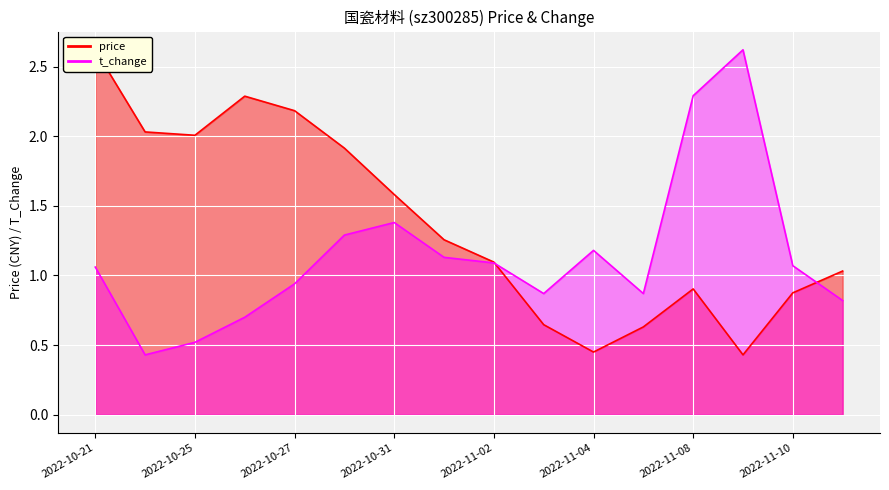

Which category has the lowest value in the price series?

2022-11-09